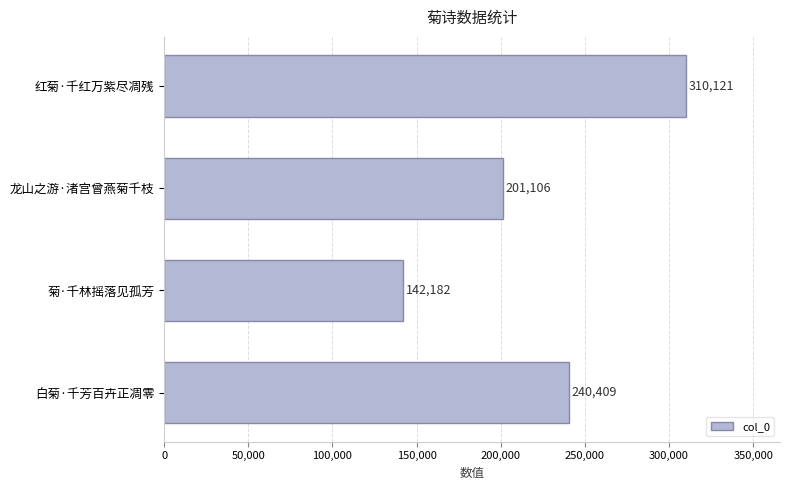

What is the difference between the maximum and minimum values?

167939